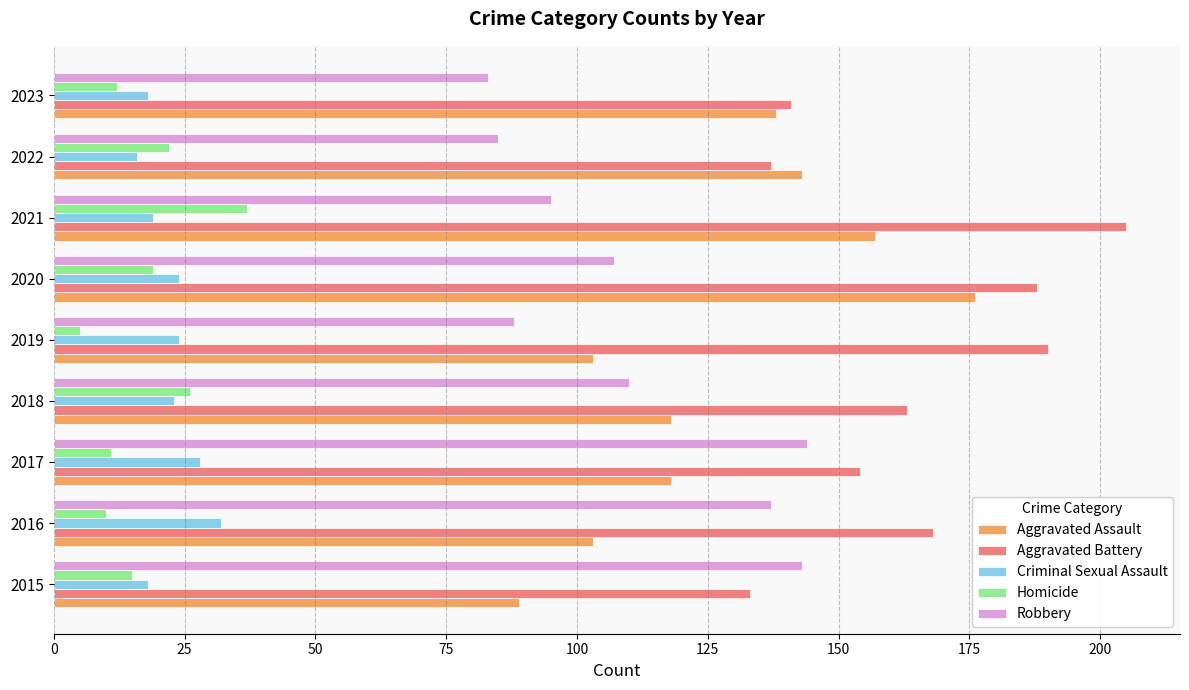

The Homicide series shows 30 at 2020. True or false?

False